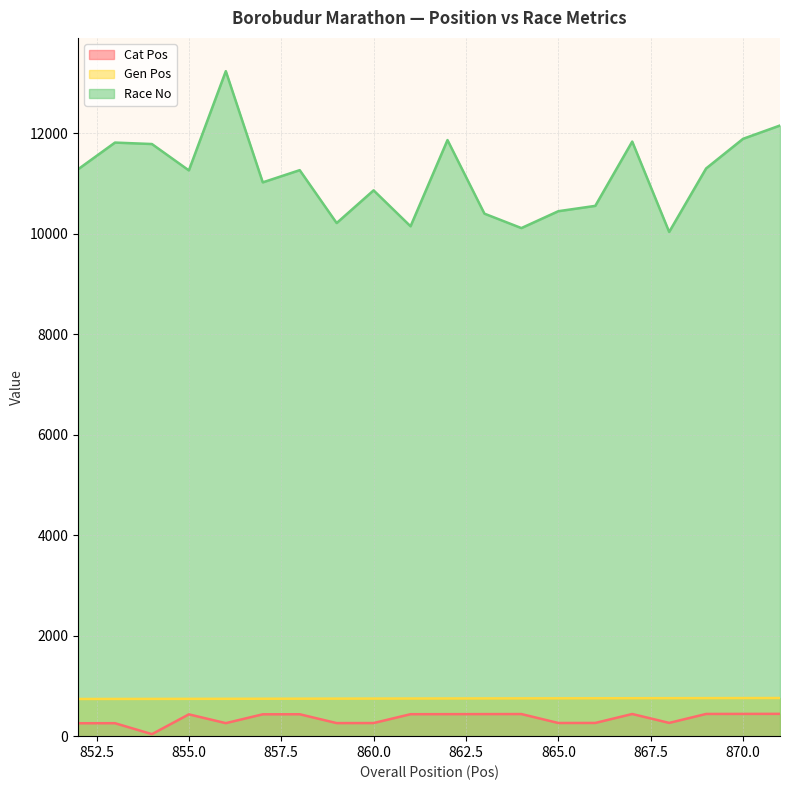

Where is Cat Pos nearest to the value 242?

852